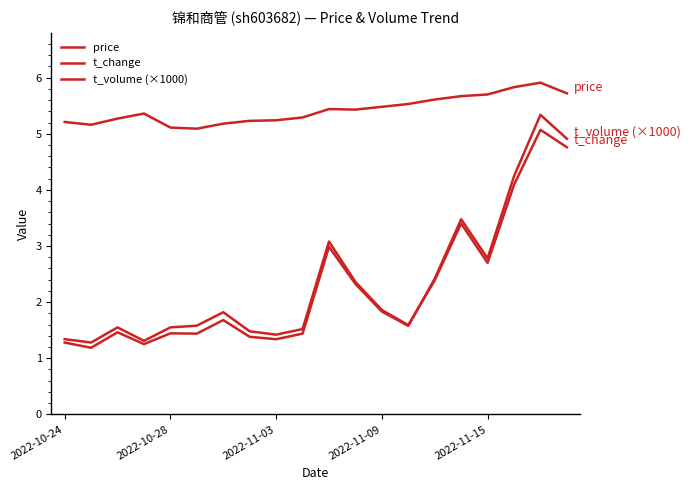

How many interior local valleys does the price series have?

3